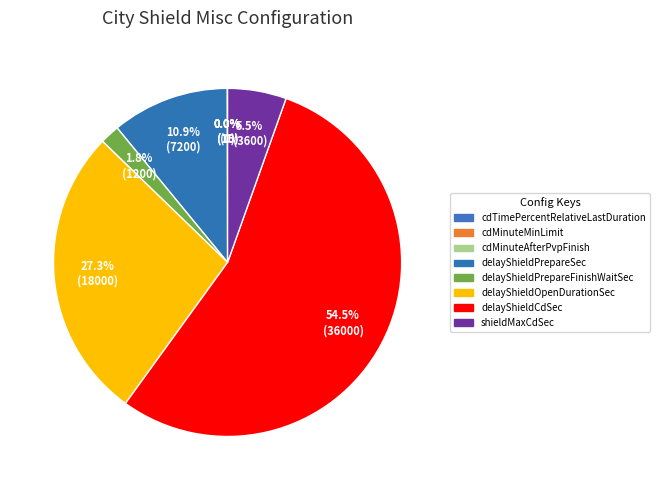

How many slices are in this pie chart?

8